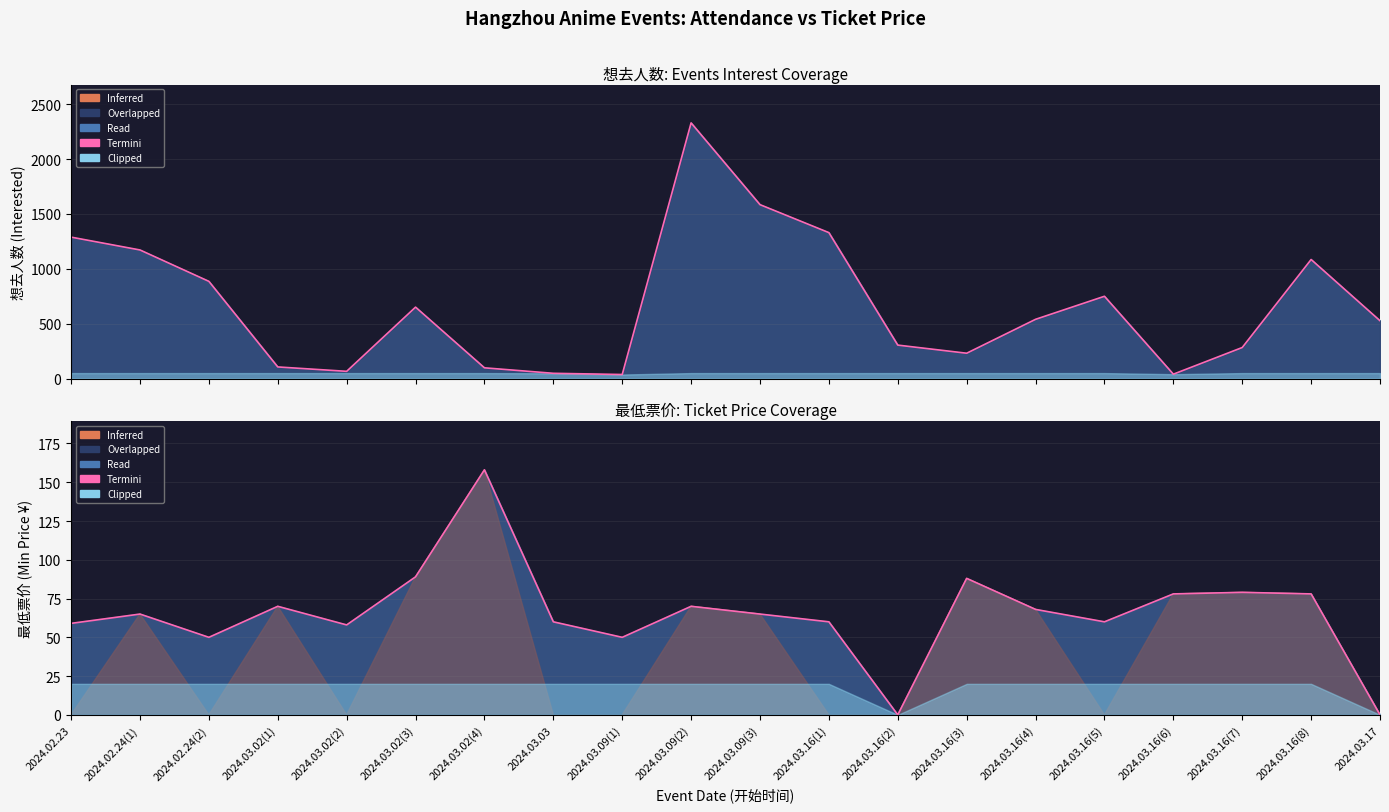

What is the ratio of the value at 2024.03.16(4) to the value at 2024.03.16(7)?

0.9